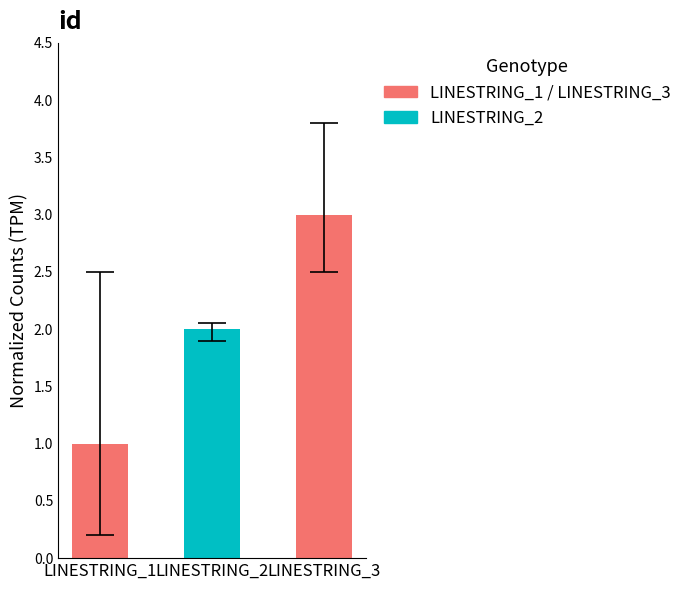

Between LINESTRING_3 and LINESTRING_1, which is larger?

LINESTRING_3